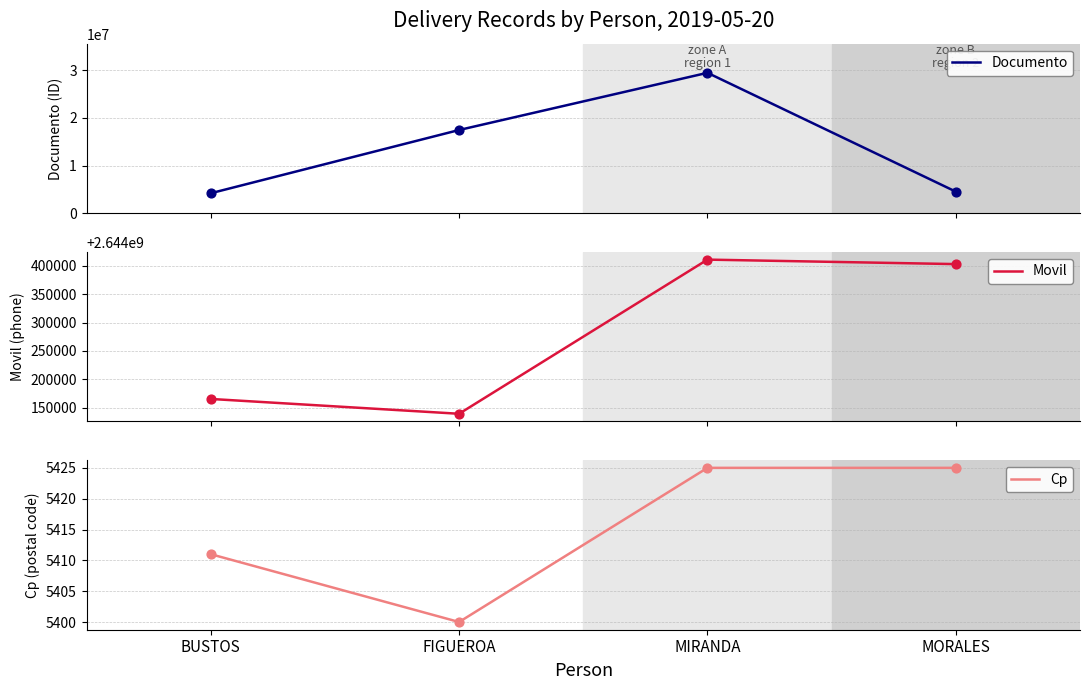

What are all the series names shown in the legend?

Documento, Movil, Cp